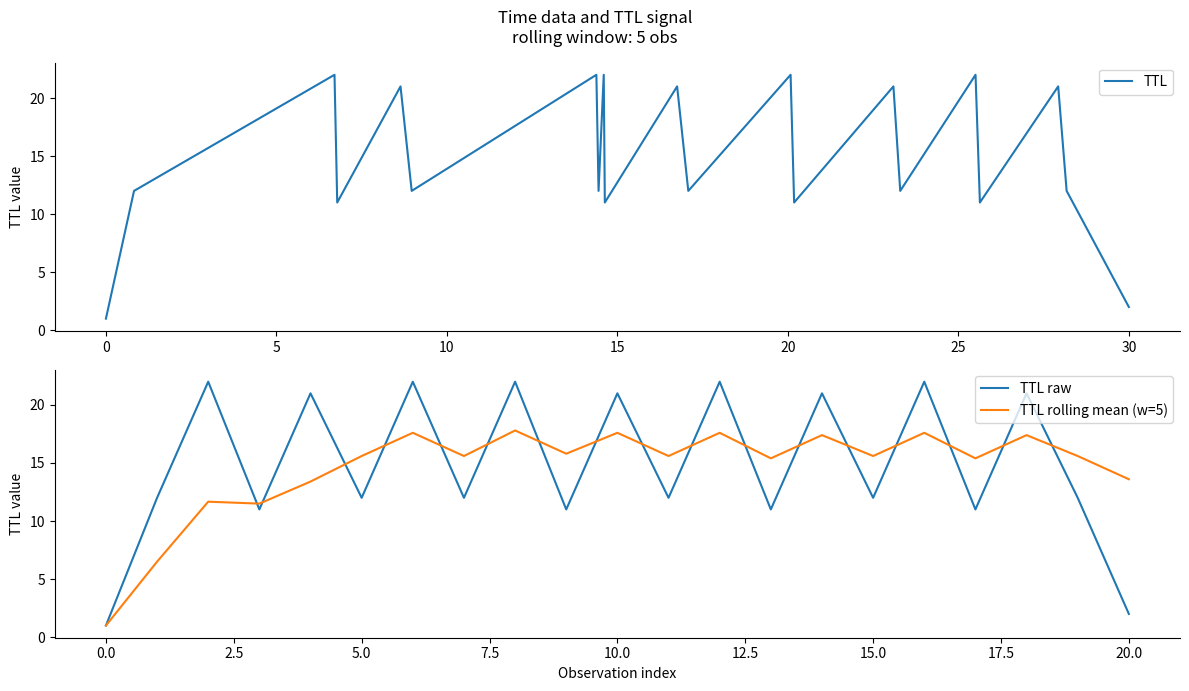

What is the highest value of the TTL series?

22